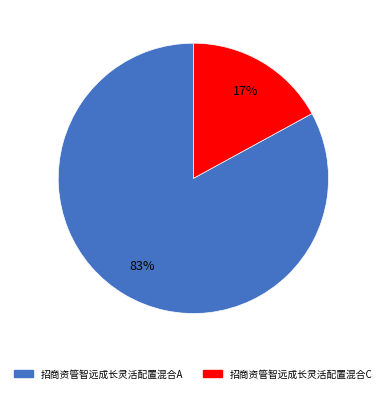

Which has a higher value, 招商资管智远成长灵活配置混合C or 招商资管智远成长灵活配置混合A?

招商资管智远成长灵活配置混合A